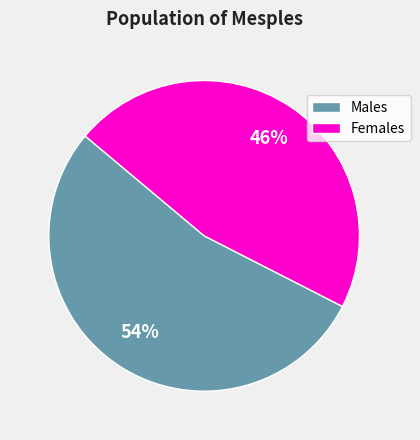

Which category accounts for the majority?

Males